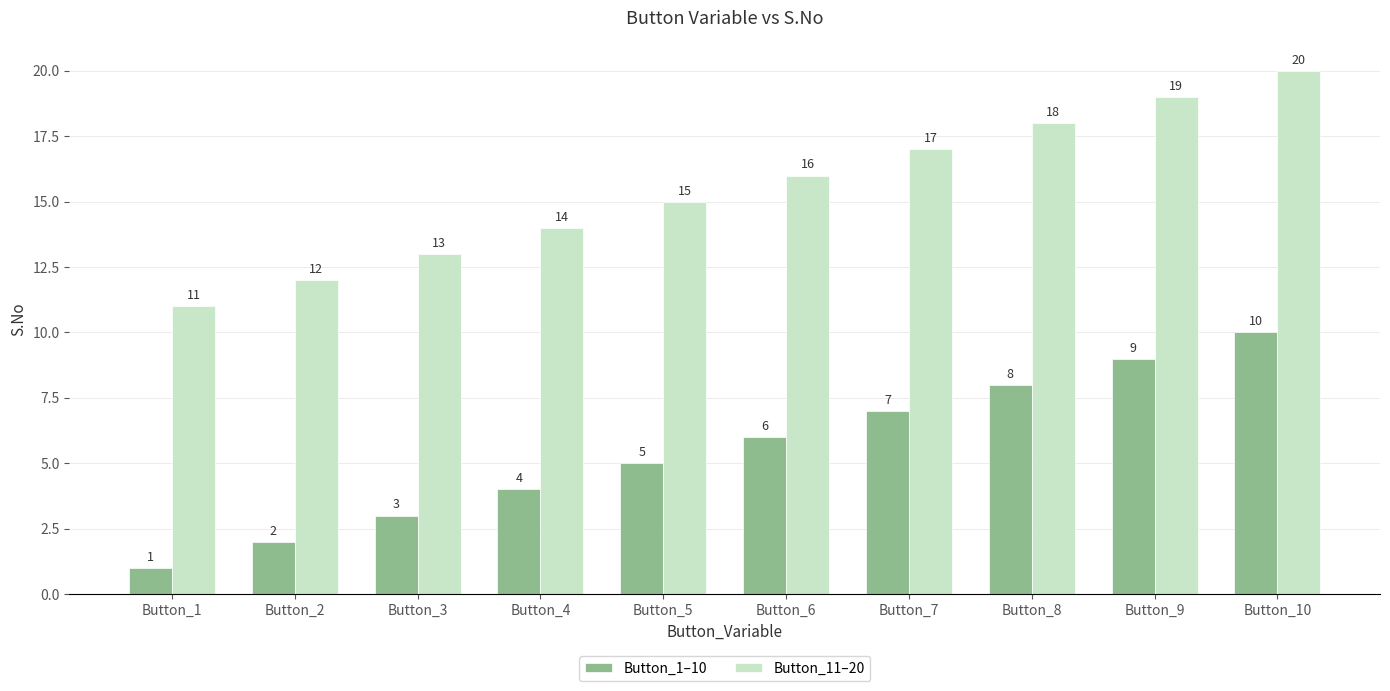

Reading left to right, list all the values displayed in this chart.

Button_1–10: Button_1=1	Button_2=2	Button_3=3	Button_4=4	Button_5=5	Button_6=6	Button_7=7	Button_8=8	Button_9=9	Button_10=10
Button_11–20: Button_1=11	Button_2=12	Button_3=13	Button_4=14	Button_5=15	Button_6=16	Button_7=17	Button_8=18	Button_9=19	Button_10=20